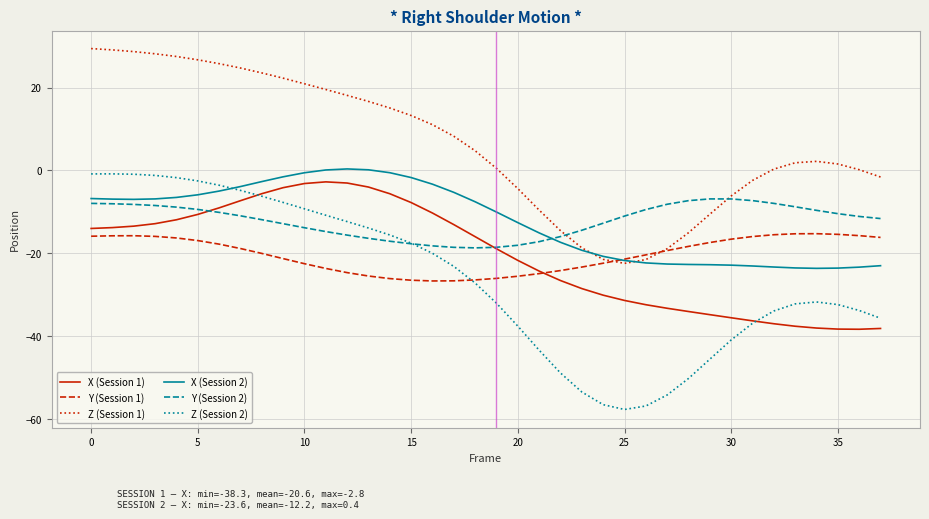

Which series has the largest total across all categories?

Z (Session 1)